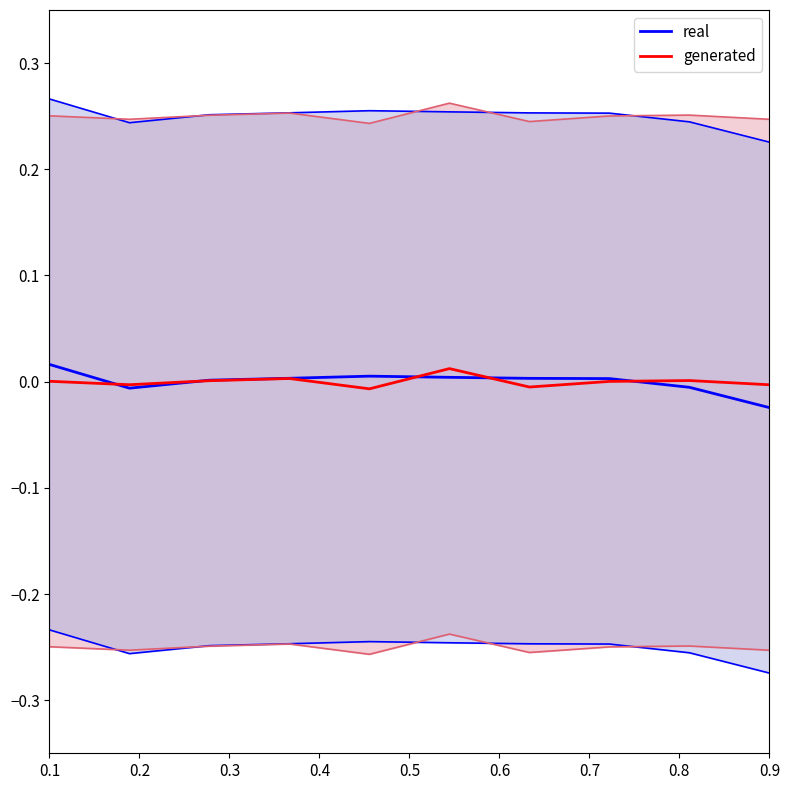

At which label is generated closest to 0?

0.8